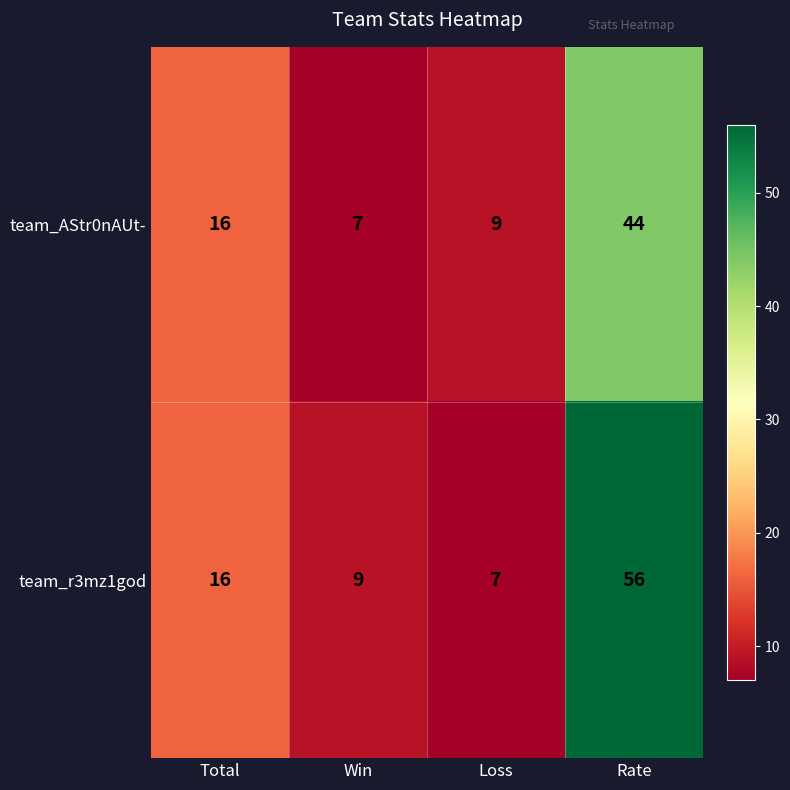

At which category is the sum across all series the highest?

Rate